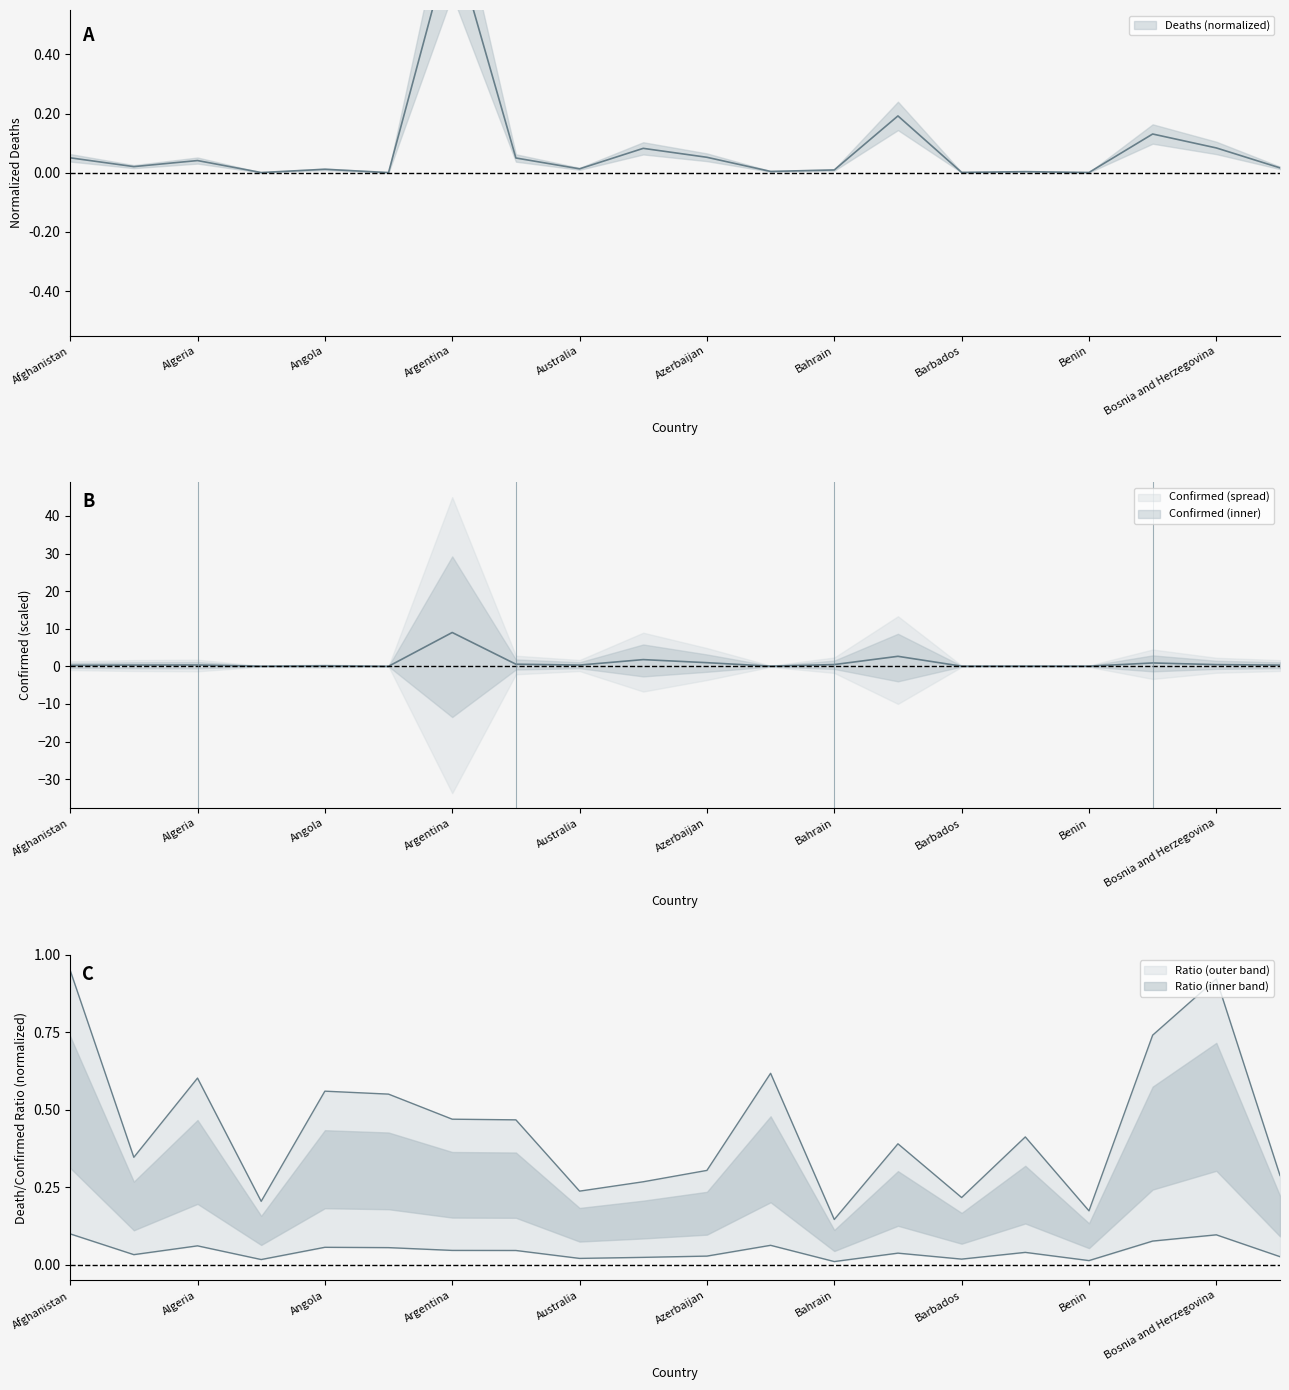

The value of Deaths at Bahamas is 0.0. True or false?

True